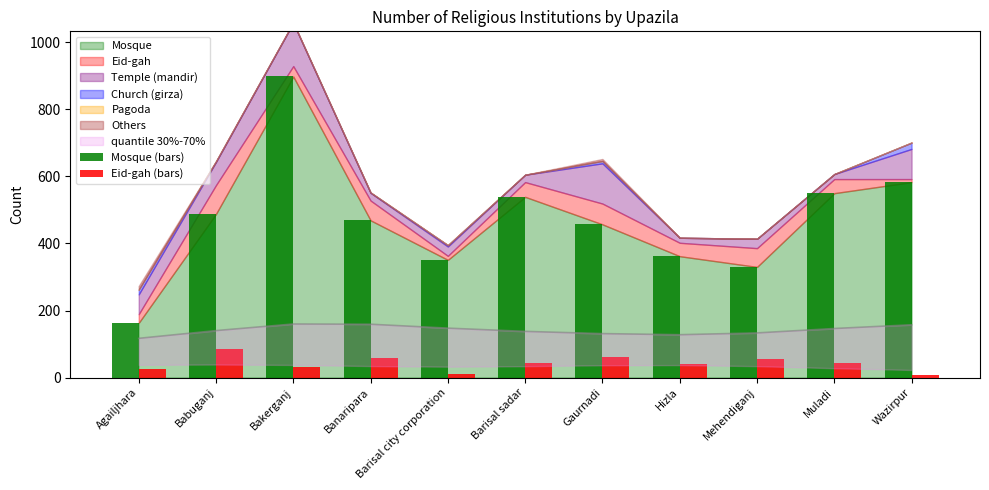

What is the difference between the maximum and second lowest values in the Mosque (bars) series?

568